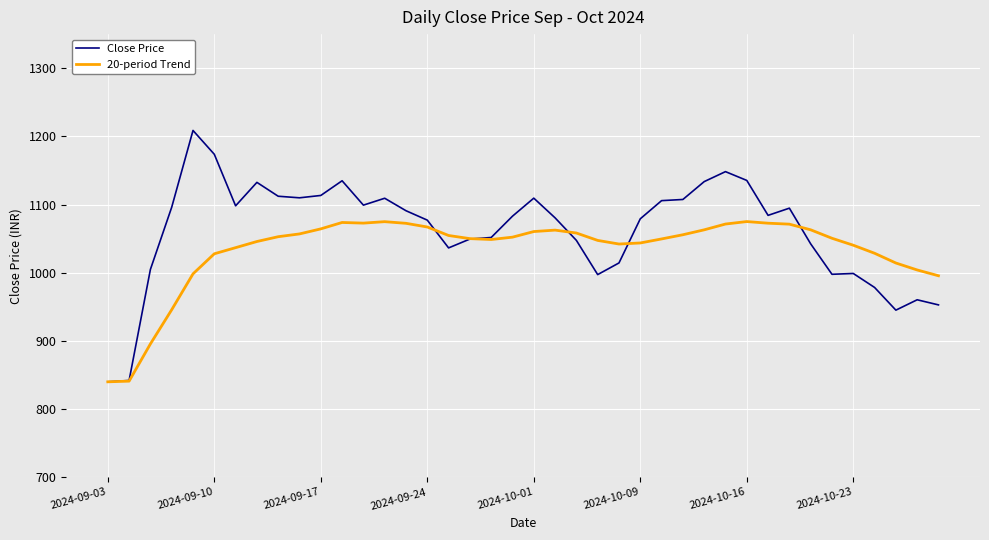

Rank the series by their average value, from lowest to highest.

20-period Trend, Close Price